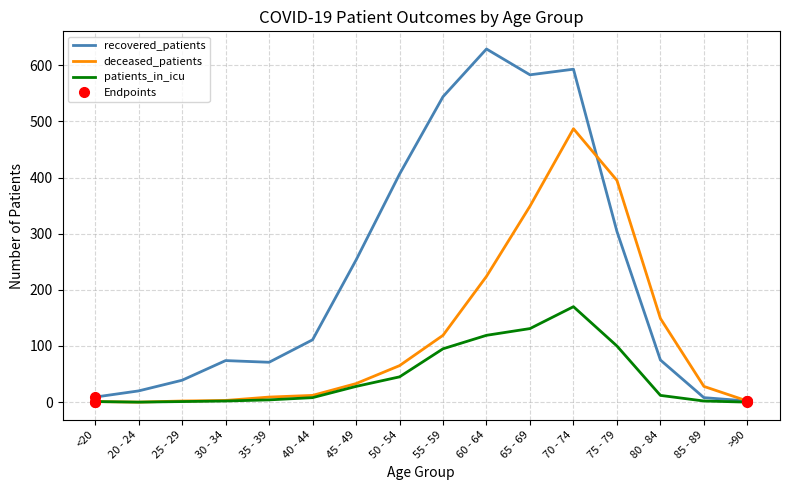

At which label is deceased_patients closest to 243?

60 - 64